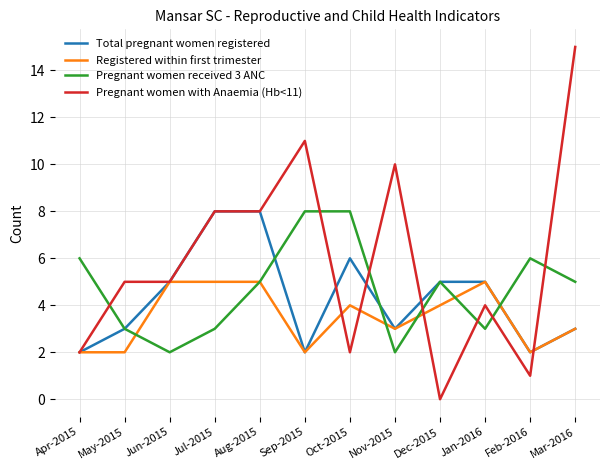

Reading right to left, what are all the values shown in this chart?

Total pregnant women registered: 3	2	5	5	3	6	2	8	8	5	3	2
Registered within first trimester: 3	2	5	4	3	4	2	5	5	5	2	2
Pregnant women received 3 ANC: 5	6	3	5	2	8	8	5	3	2	3	6
Pregnant women with Anaemia (Hb<11): 15	1	4	0	10	2	11	8	8	5	5	2